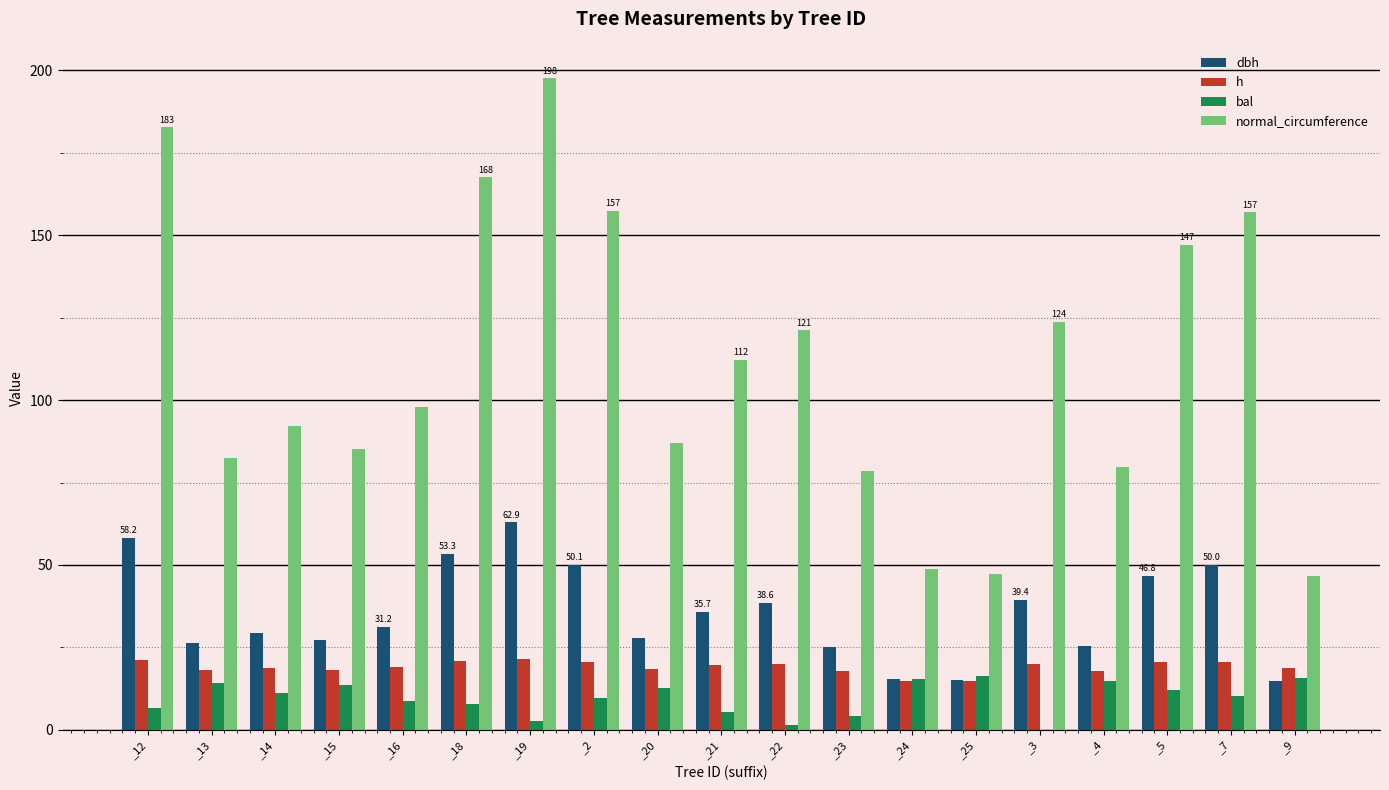

What is the total value across all series at _2?

237.8